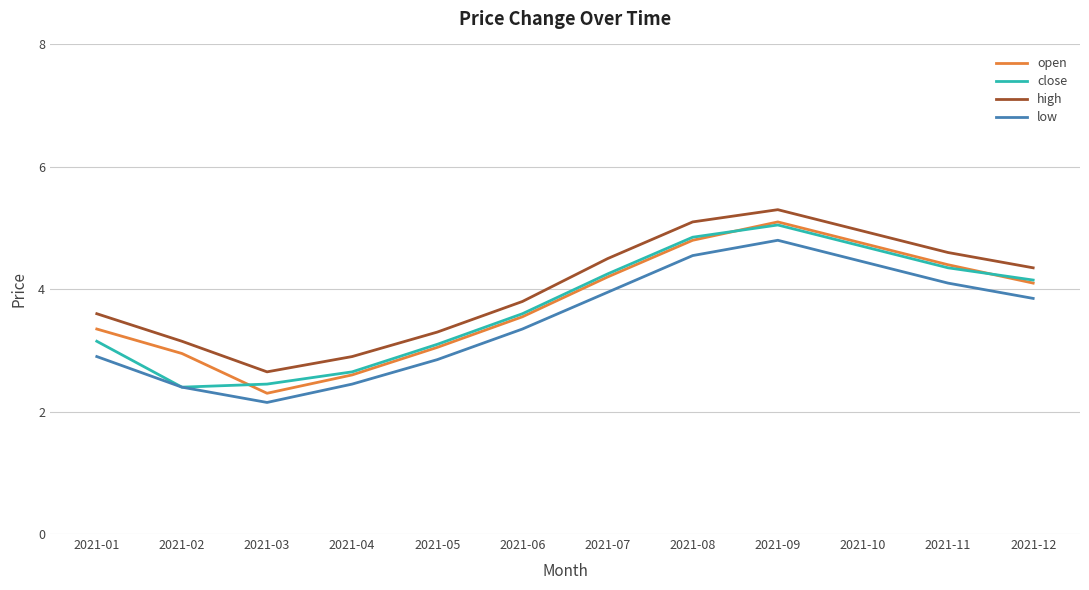

Which series has the widest spread of values?

open